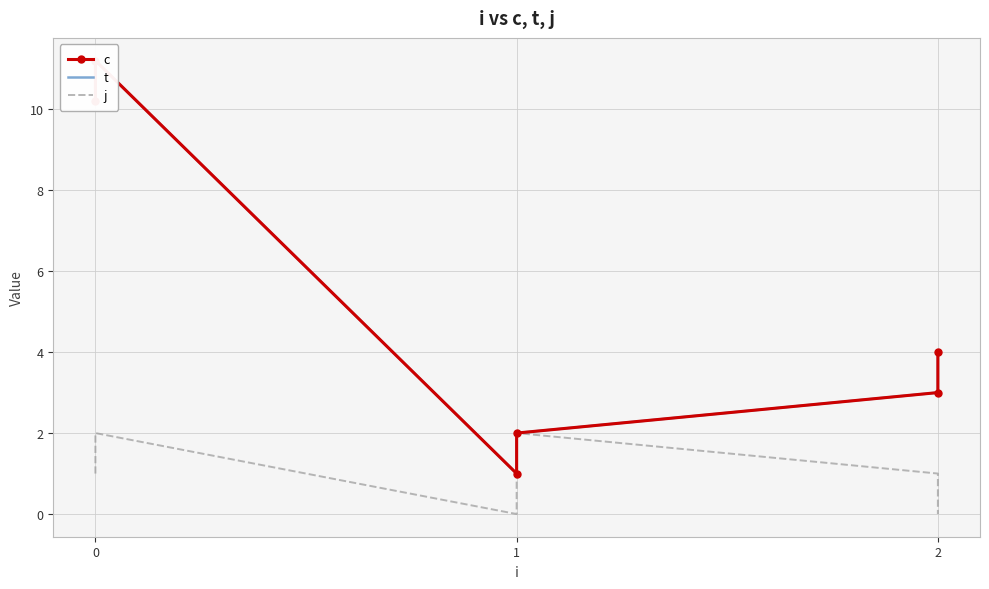

How many values in the c series exceed 4?

2